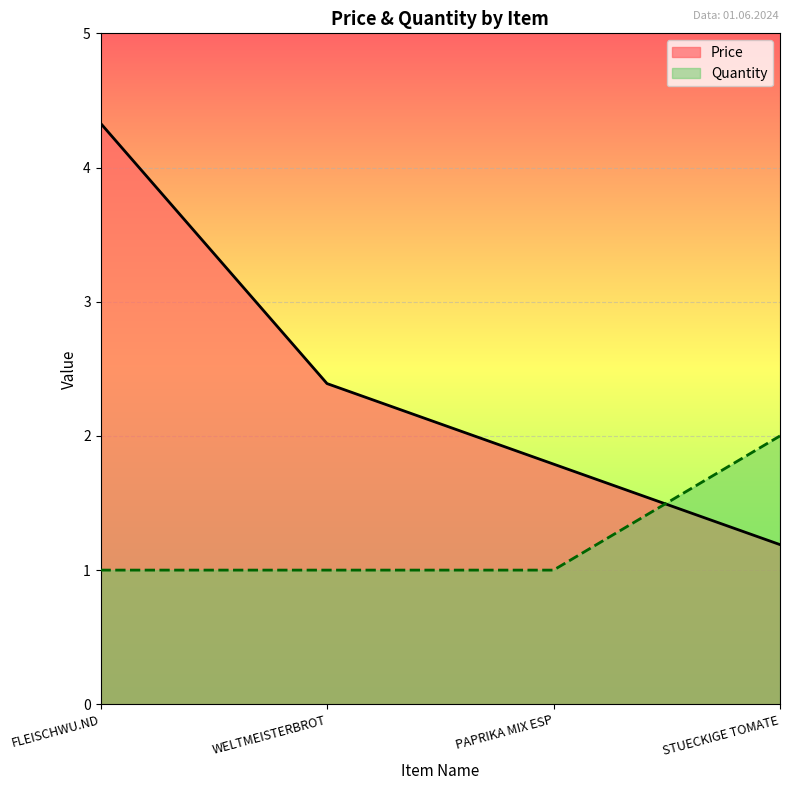

Reading right to left, what are all the values shown in this chart?

Price: 1.2	1.8	2.4	4.3
Quantity: 2.0	1.0	1.0	1.0